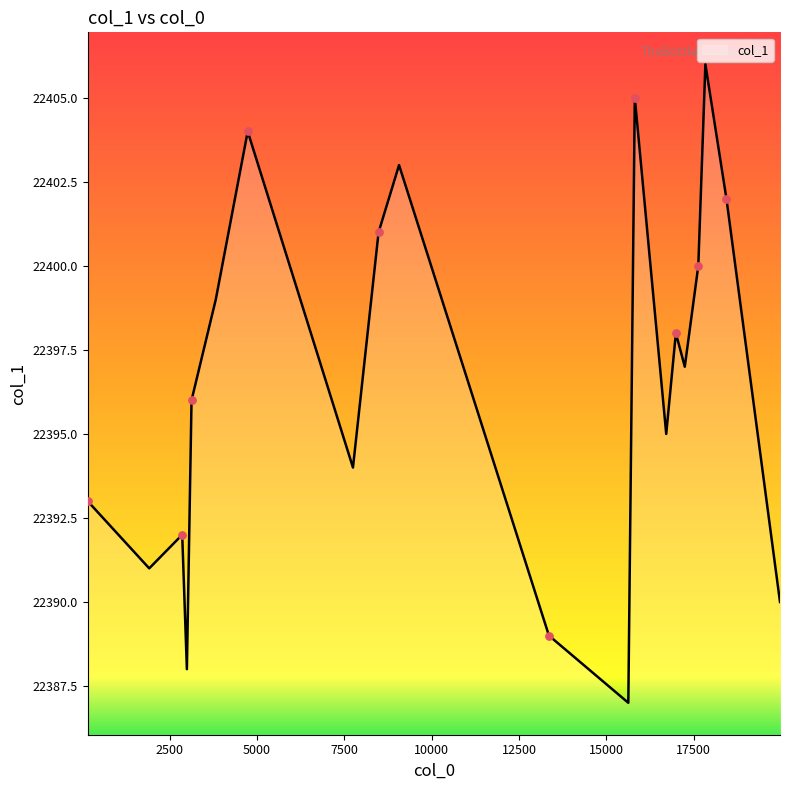

What is the minimum value shown in the chart?

22387